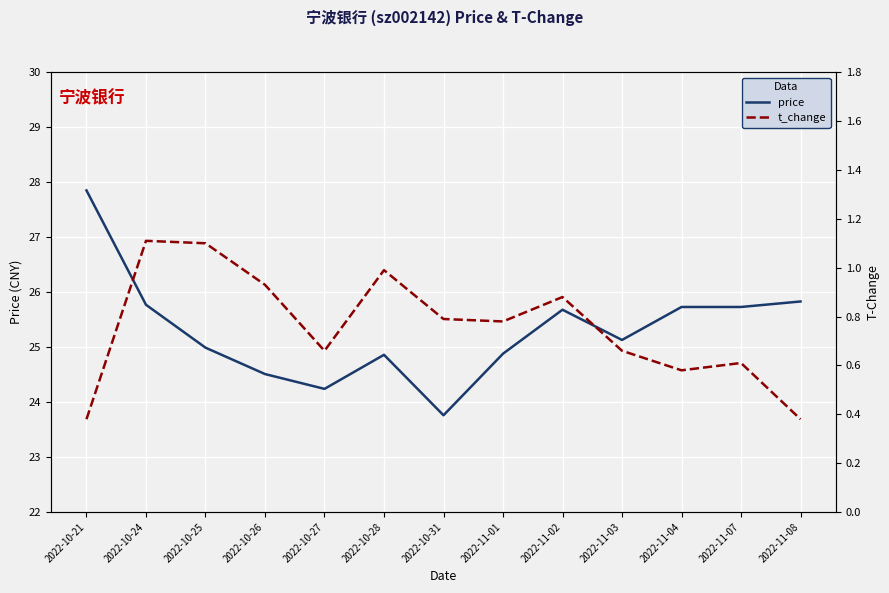

How many interior local peaks does the t_change series have?

4